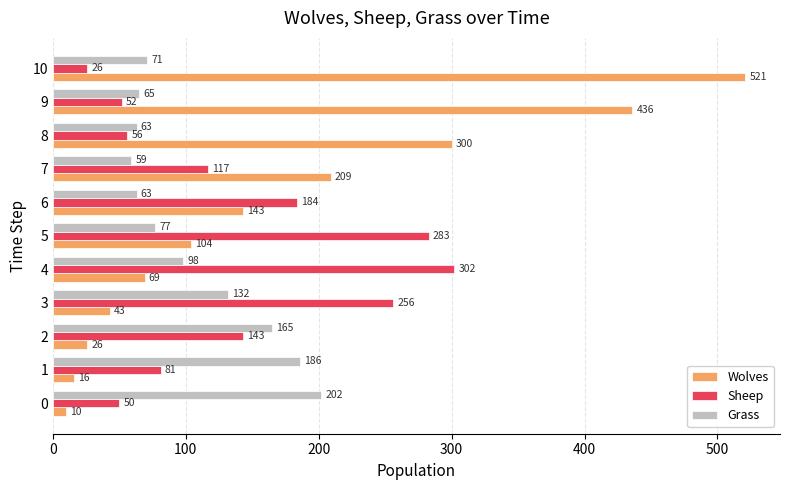

Rank the categories by Wolves value from lowest to highest.

0, 1, 2, 3, 4, 5, 6, 7, 8, 9, 10